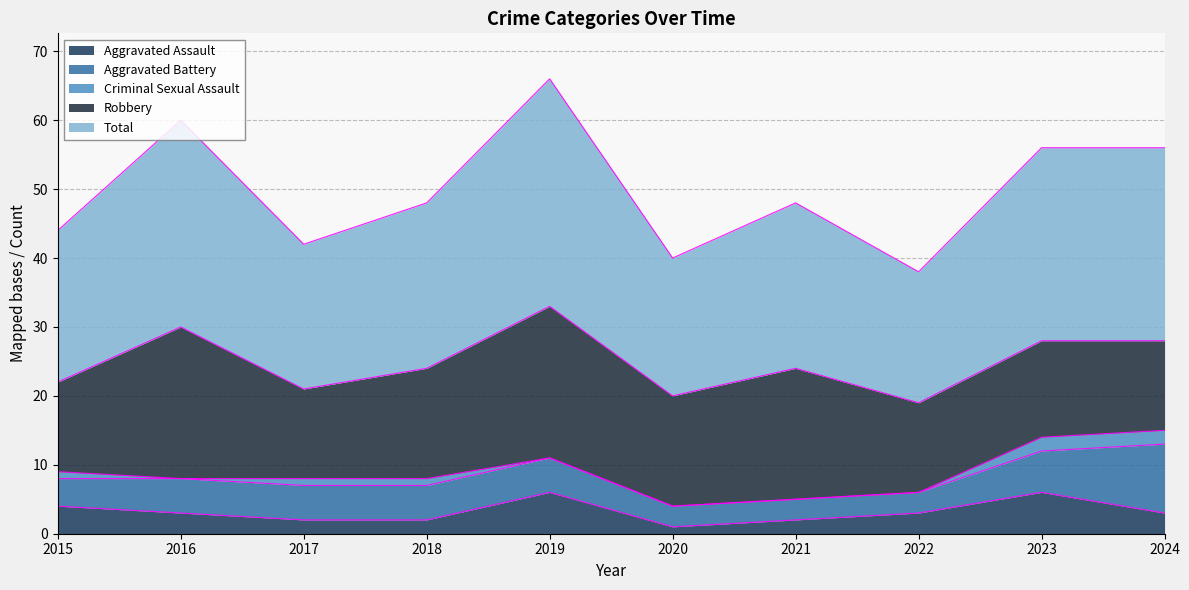

True or false: Aggravated Assault and Criminal Sexual Assault cross at least once.

False